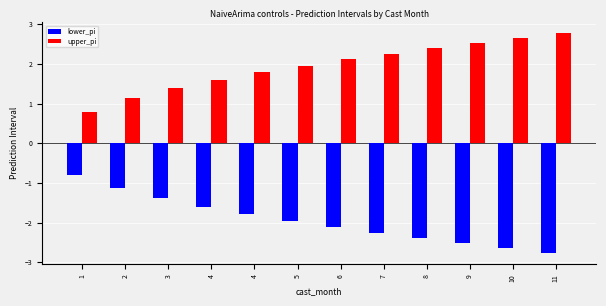

Where does the upper_pi series first go above 2?

6